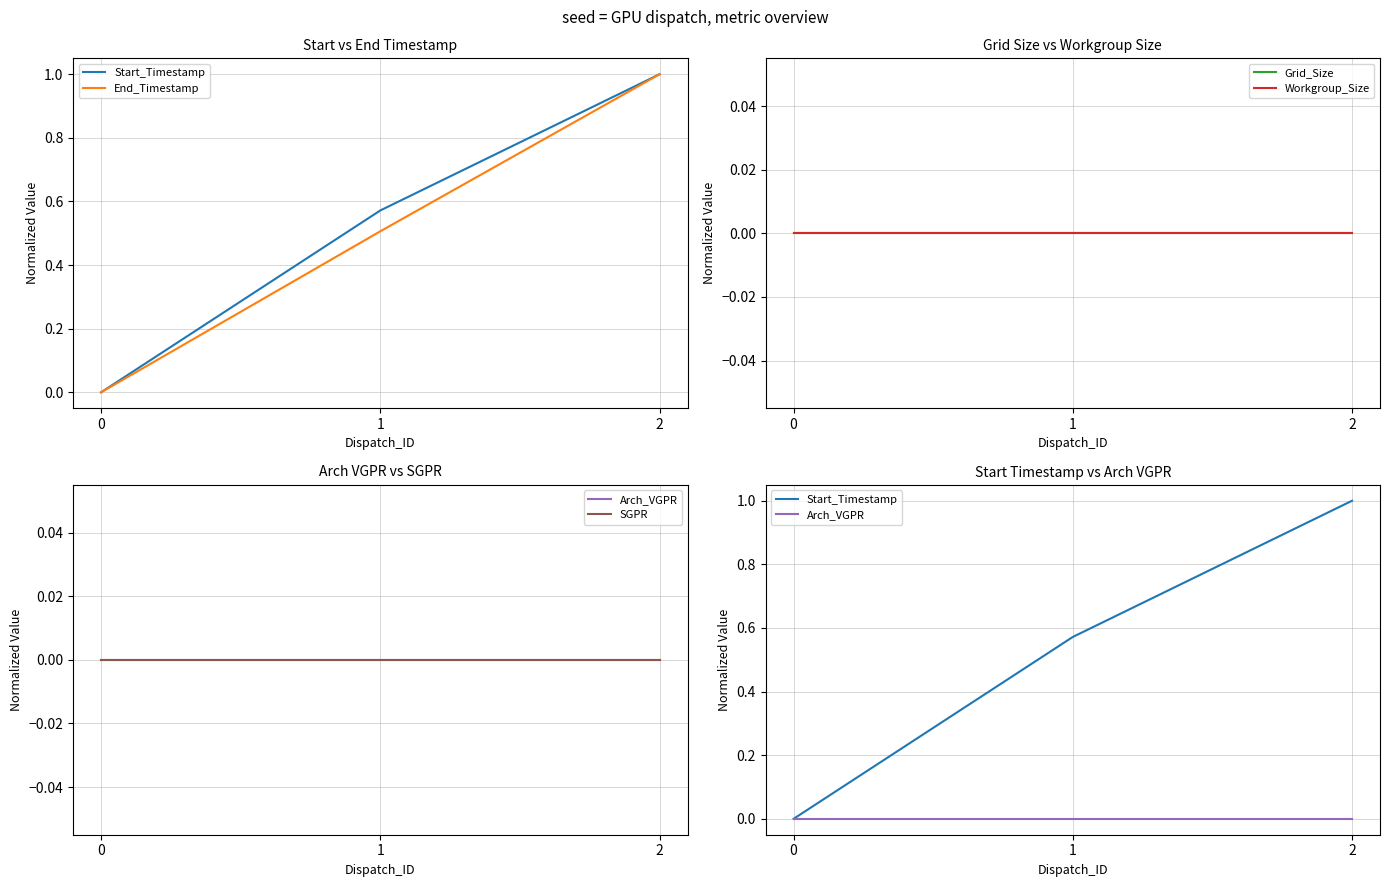

How many values in the Start_Timestamp series exceed 0?

2